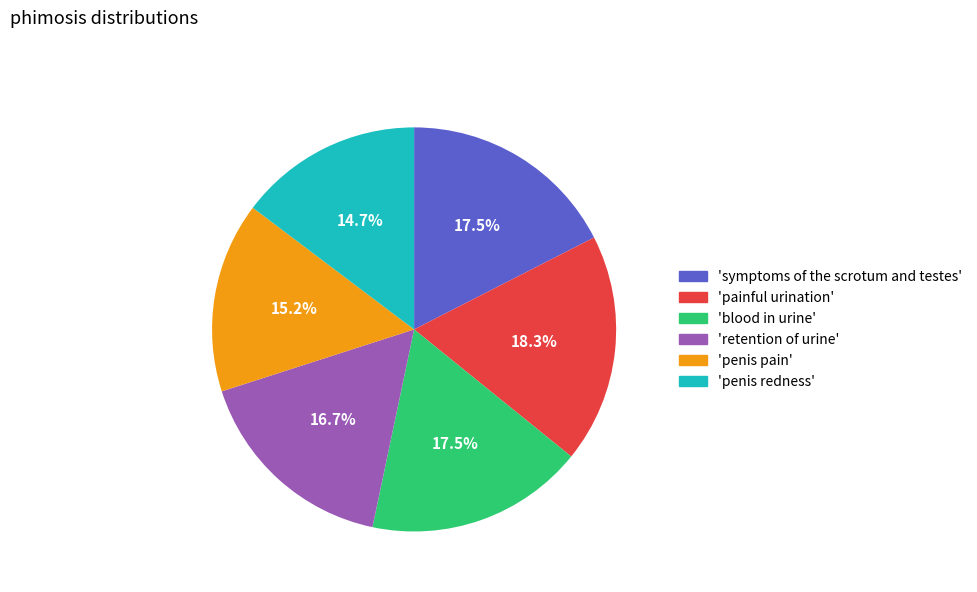

Do 'symptoms of the scrotum and testes' and 'blood in urine' together represent more than half of the pie?

No